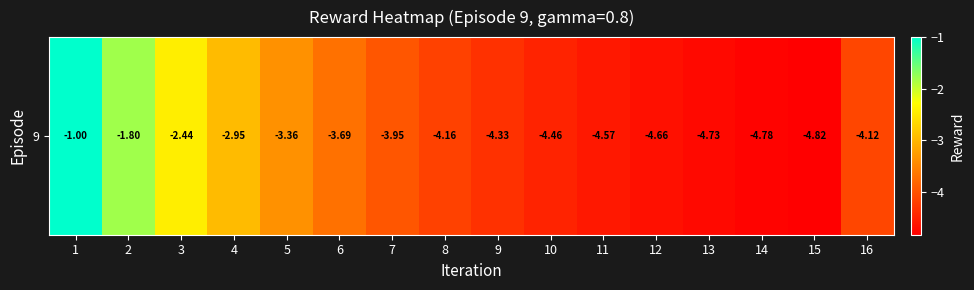

What is the change in value from 4 to 12?

-1.7